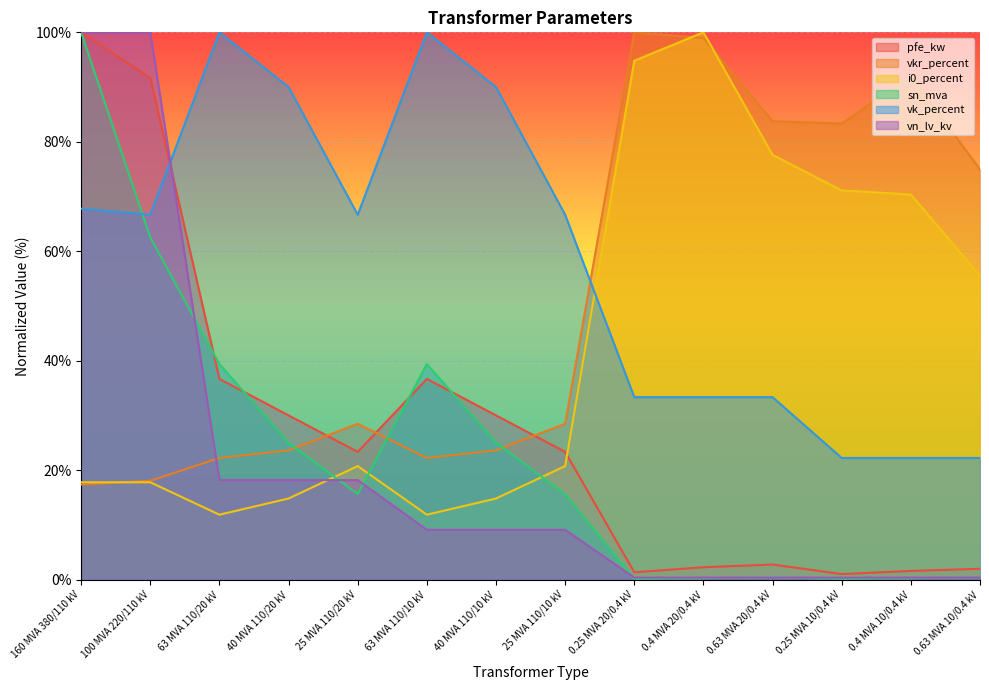

What is the sum of all vn_lv_kv values?

284.0